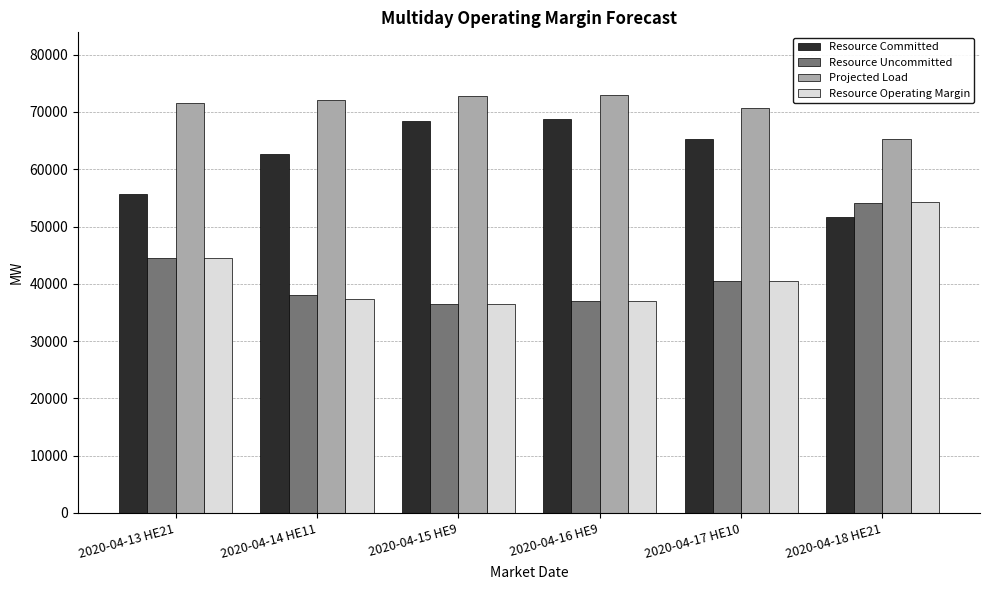

What is the spread (max minus min) of values at 2020-04-16 HE9?

36051.5